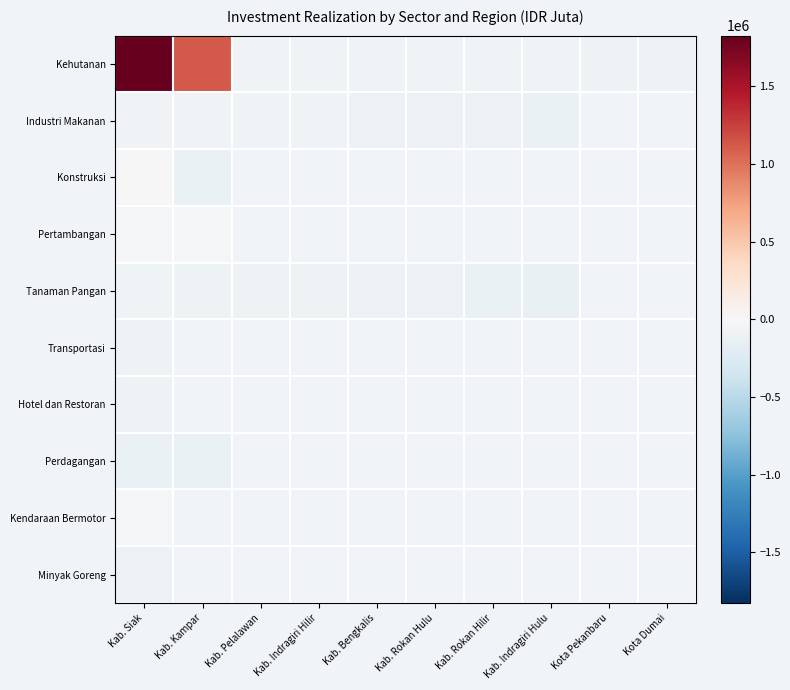

List the series in order of their peak value, lowest first.

Perdagangan, Minyak Goreng, Hotel dan Restoran, Transportasi, Tanaman Pangan, Industri Makanan, Kendaraan Bermotor, Pertambangan, Konstruksi, Kehutanan